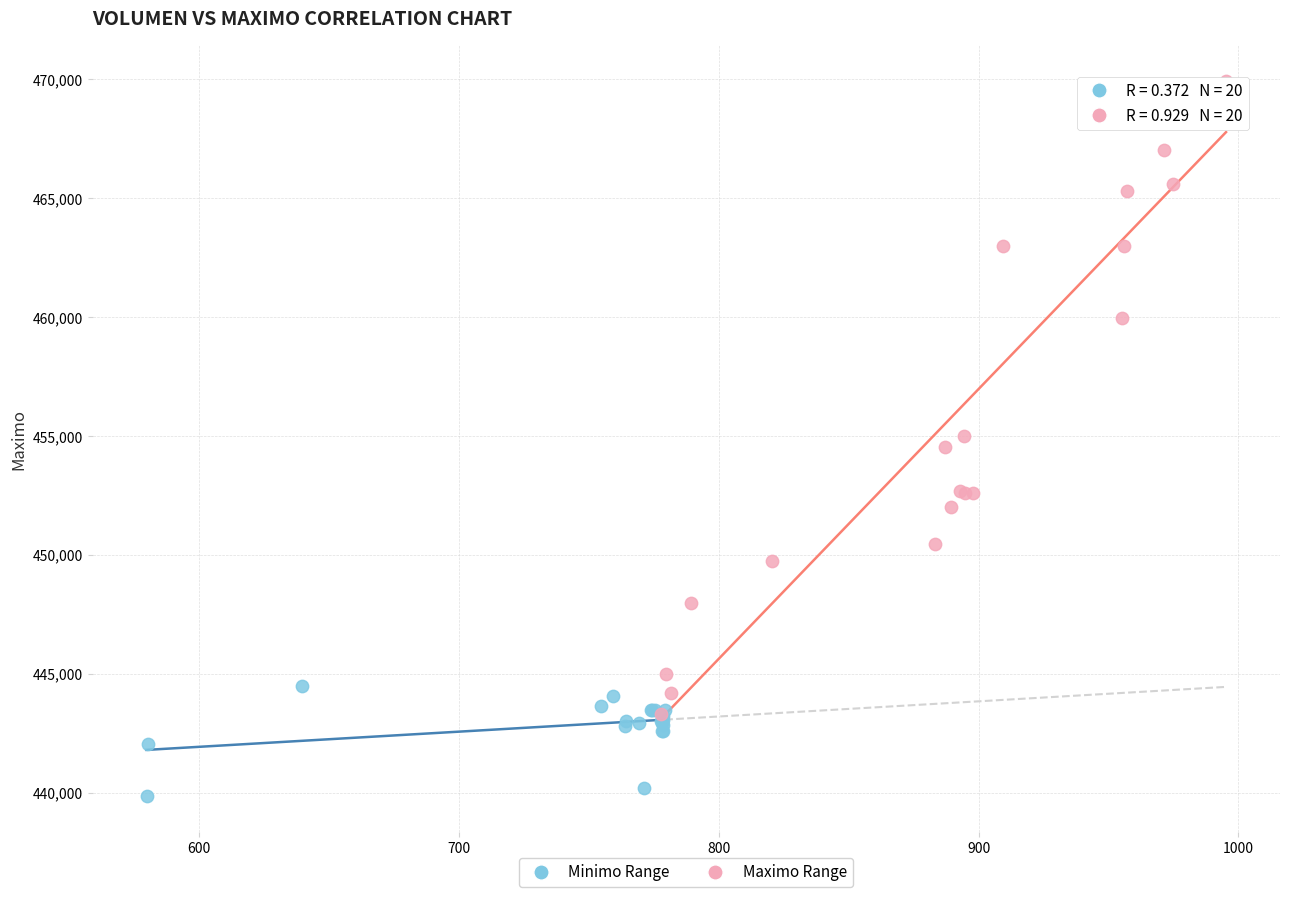

Which series has the largest Y range (max minus min)?

Maximo Range